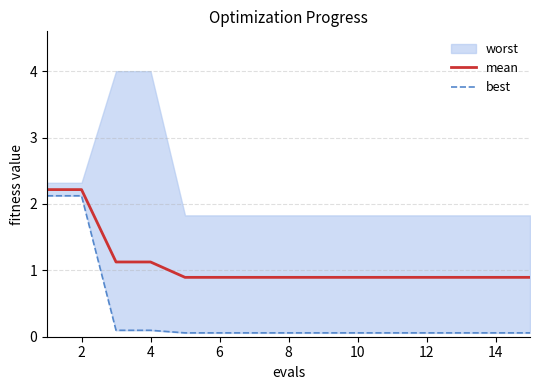

True or false: mean has a value of 0.5 at 10.

False